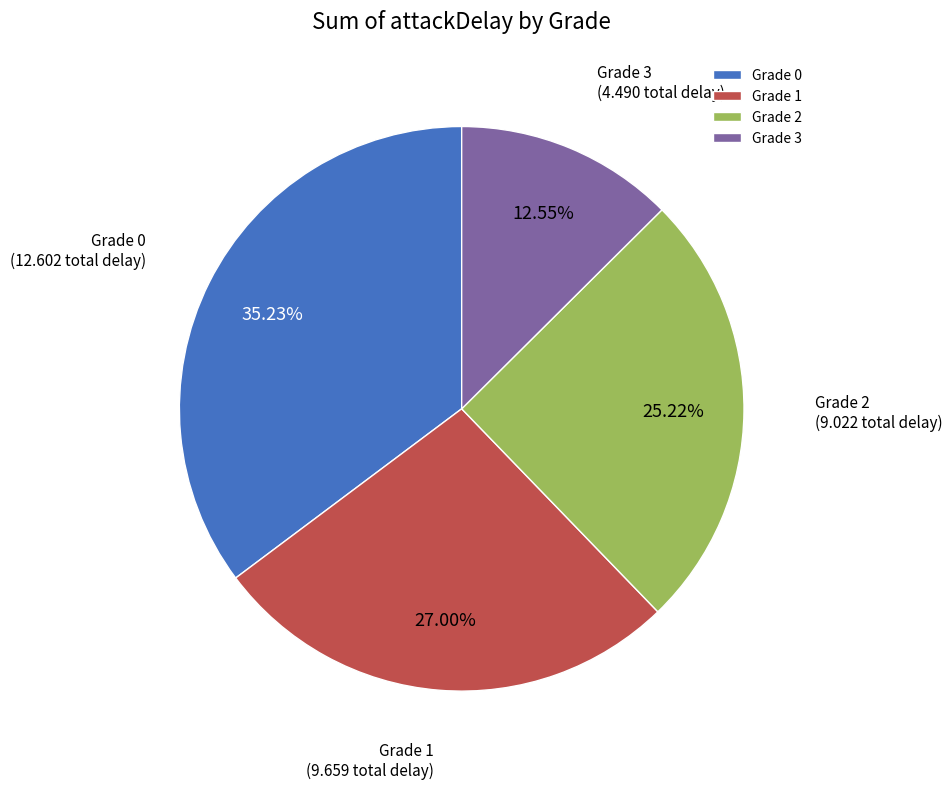

Is the sum of Grade 2 and Grade 0 greater than half?

Yes